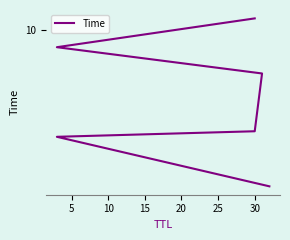

Count the number of values greater than 9.

3